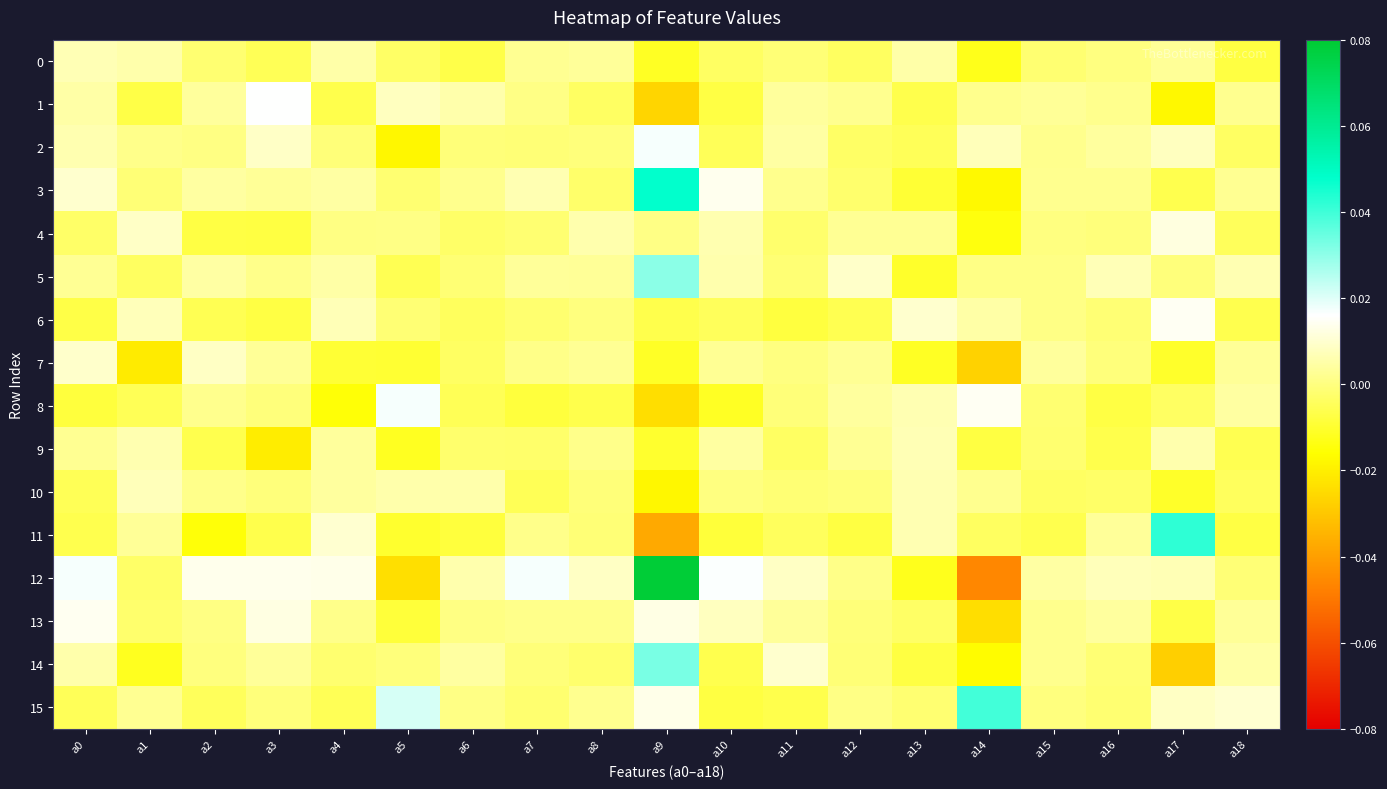

How many categories are shown in the chart?

19